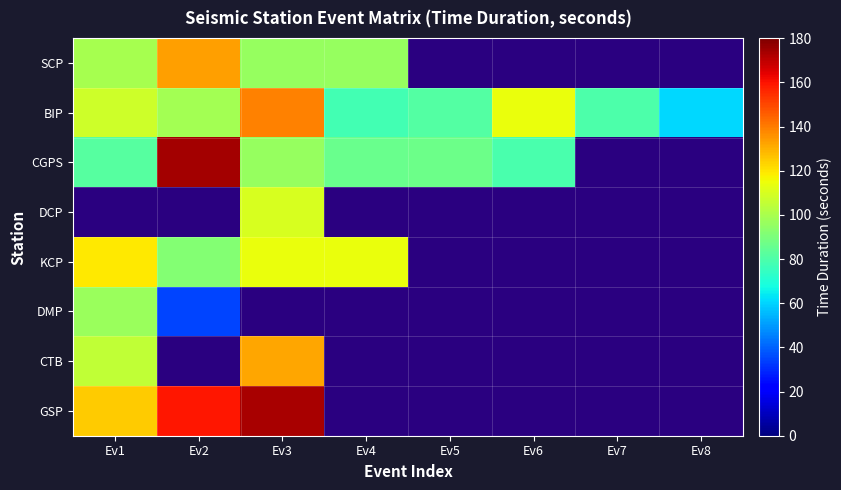

At which label is KCP closest to 105?

Ev3